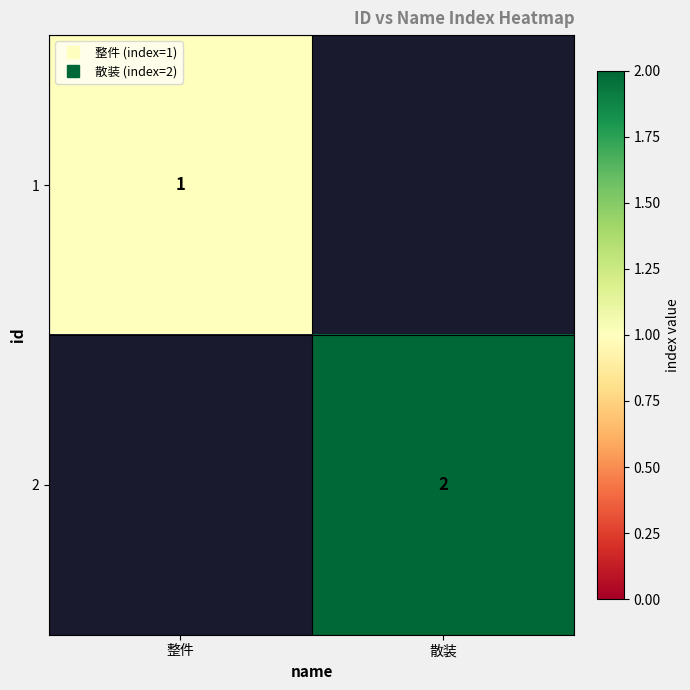

True or false: 2 has a value of 2 at 散装.

True